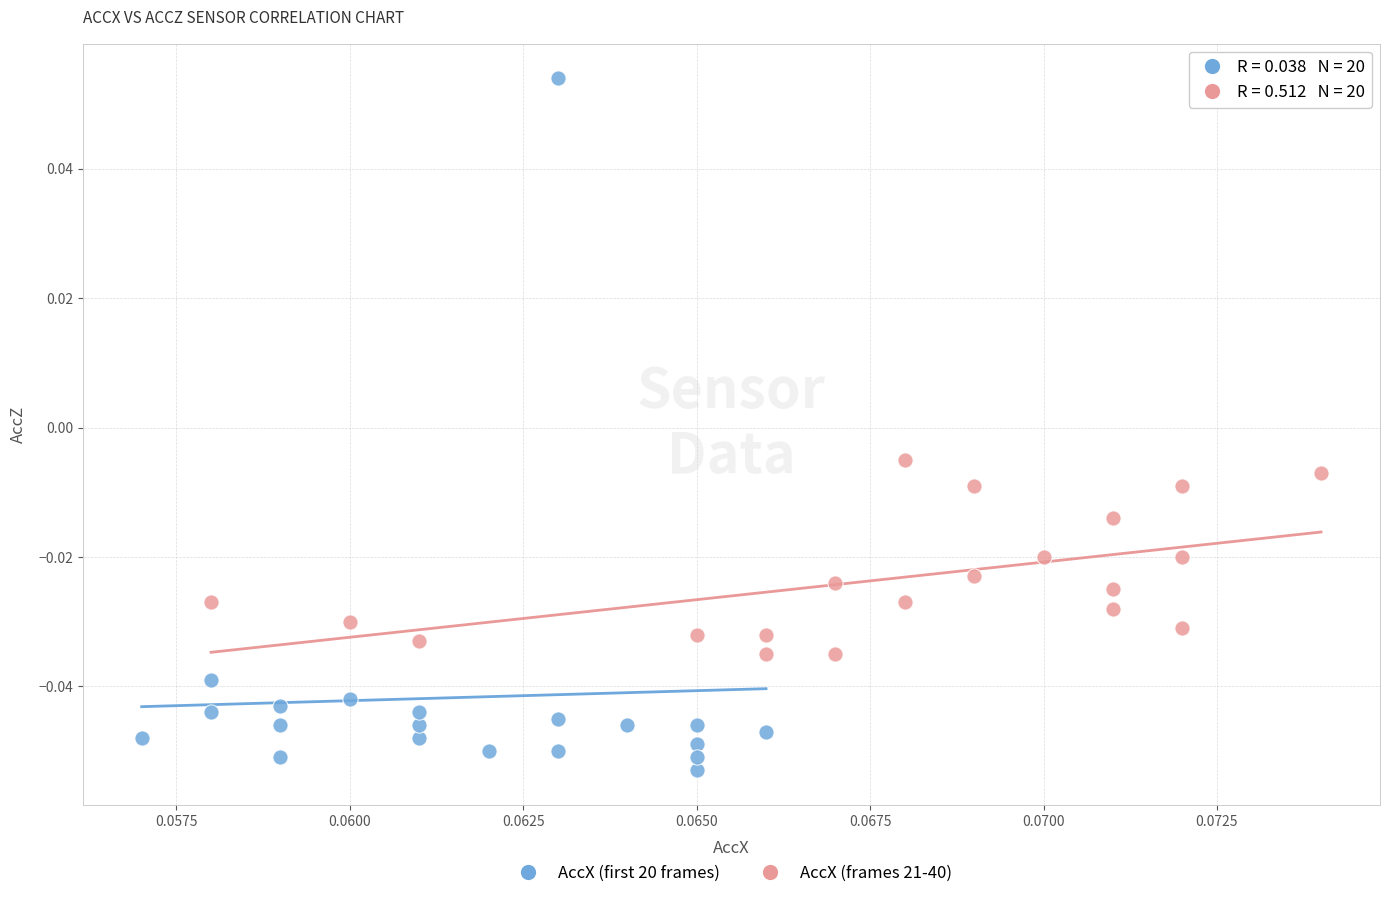

Which series has the widest spread of Y values?

AccX (first 20 frames)